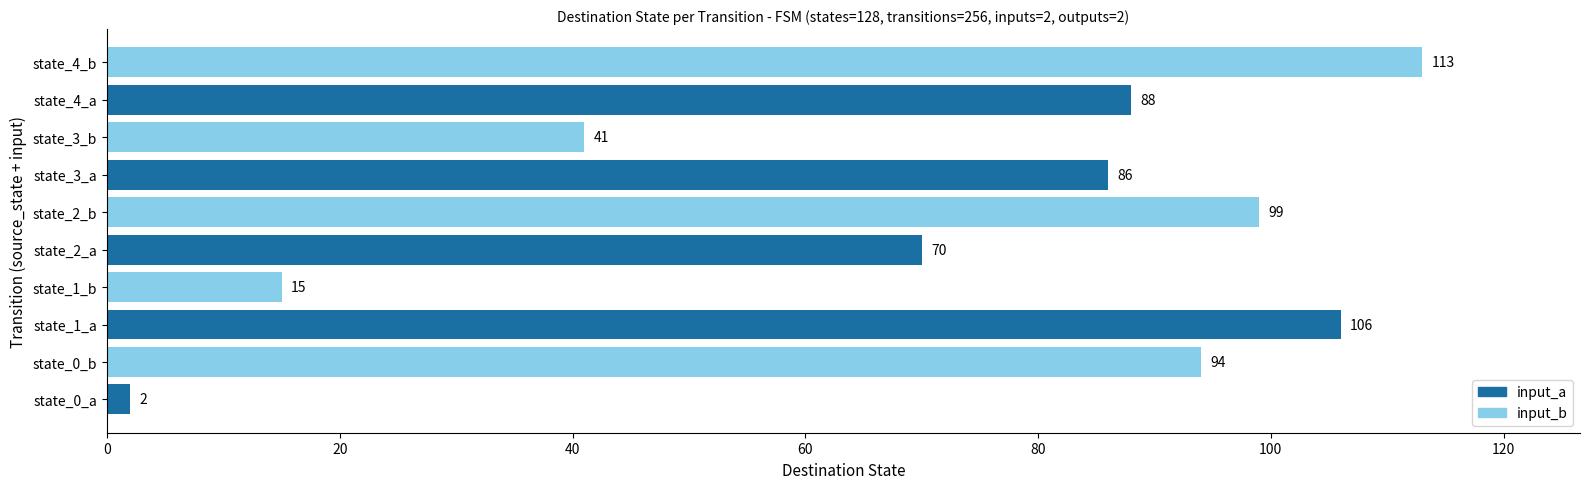

How many data points does each series have?

10